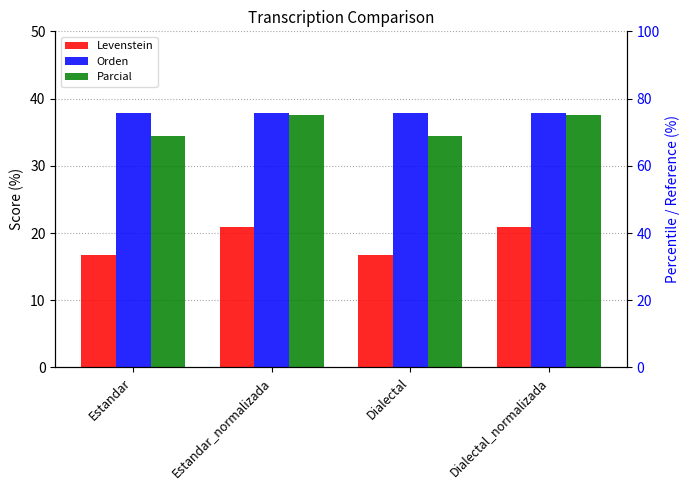

How many bars are there in total?

12